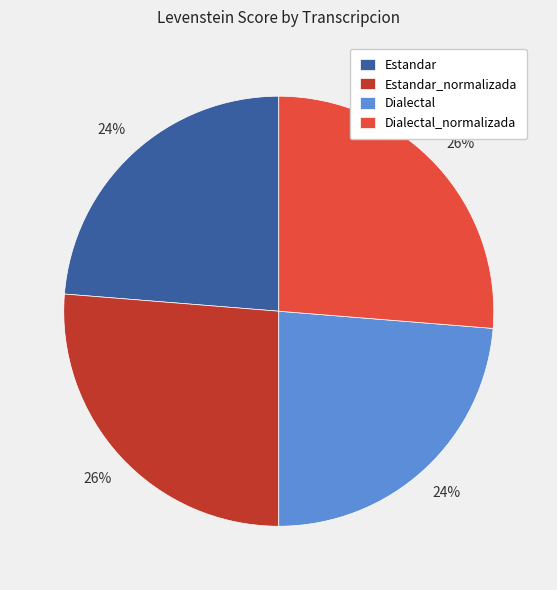

To the nearest percent, what percentage of the pie is Estandar?

24%